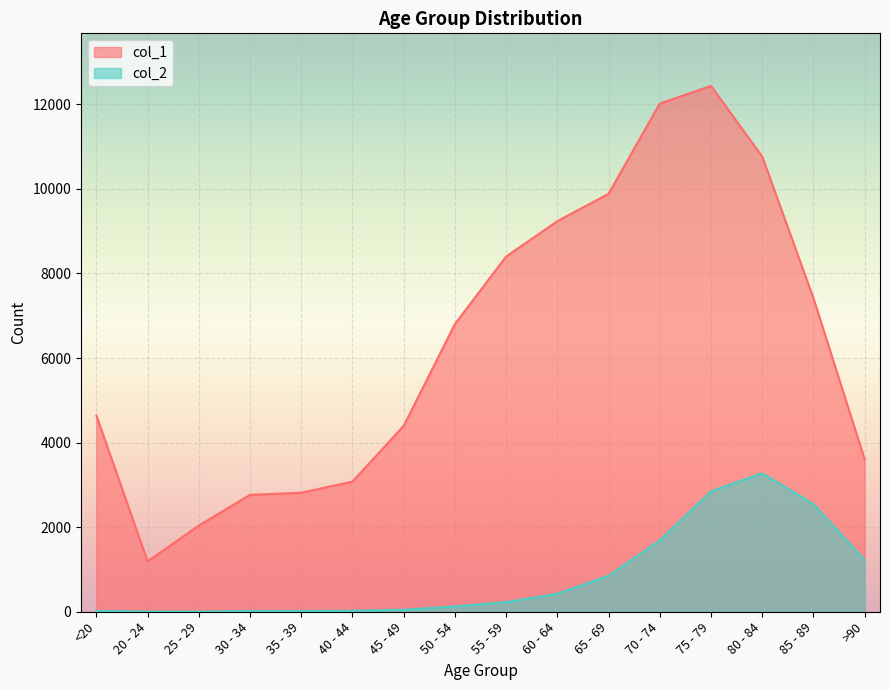

What is the average value of the col_2 series?

834